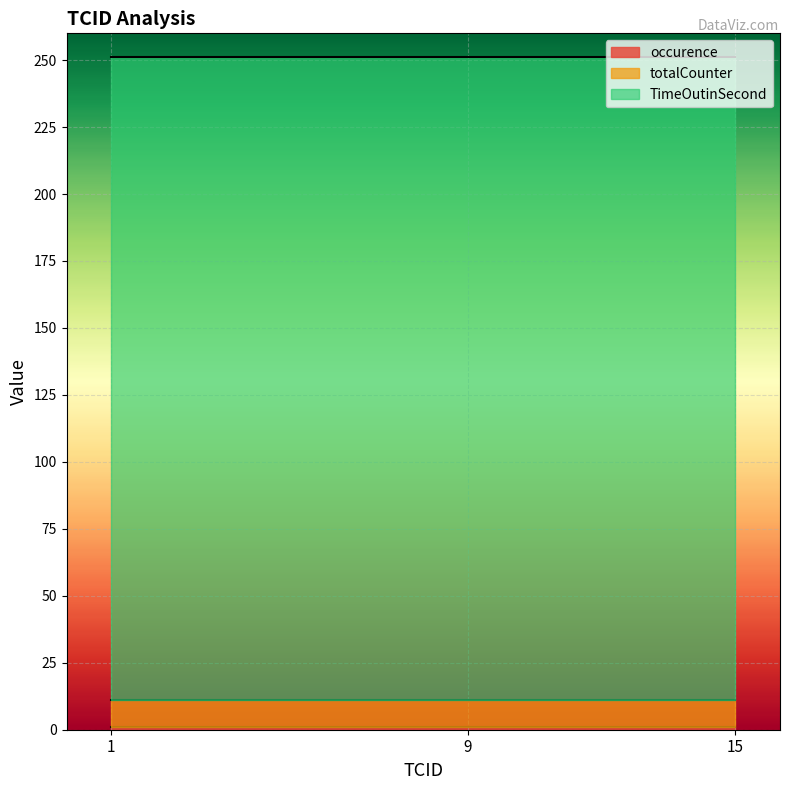

Reading left to right, extract all data points from this chart.

occurence: 1	1	1
totalCounter: 10	10	10
TimeOutinSecond: 240	240	240